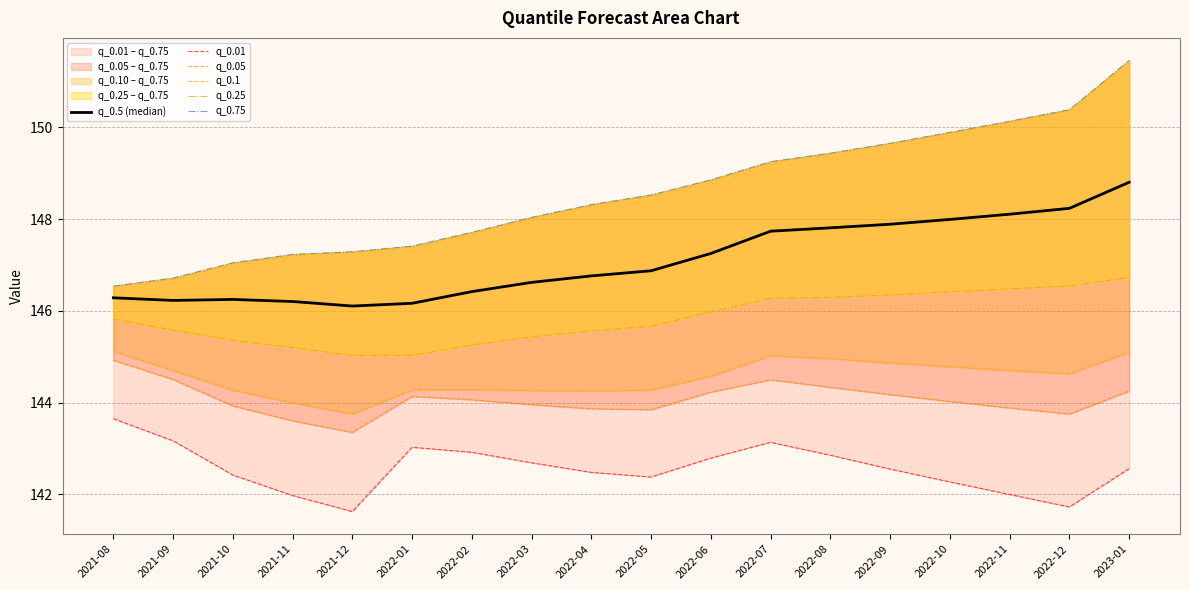

What is the label of the 8th point from the right?

2022-06